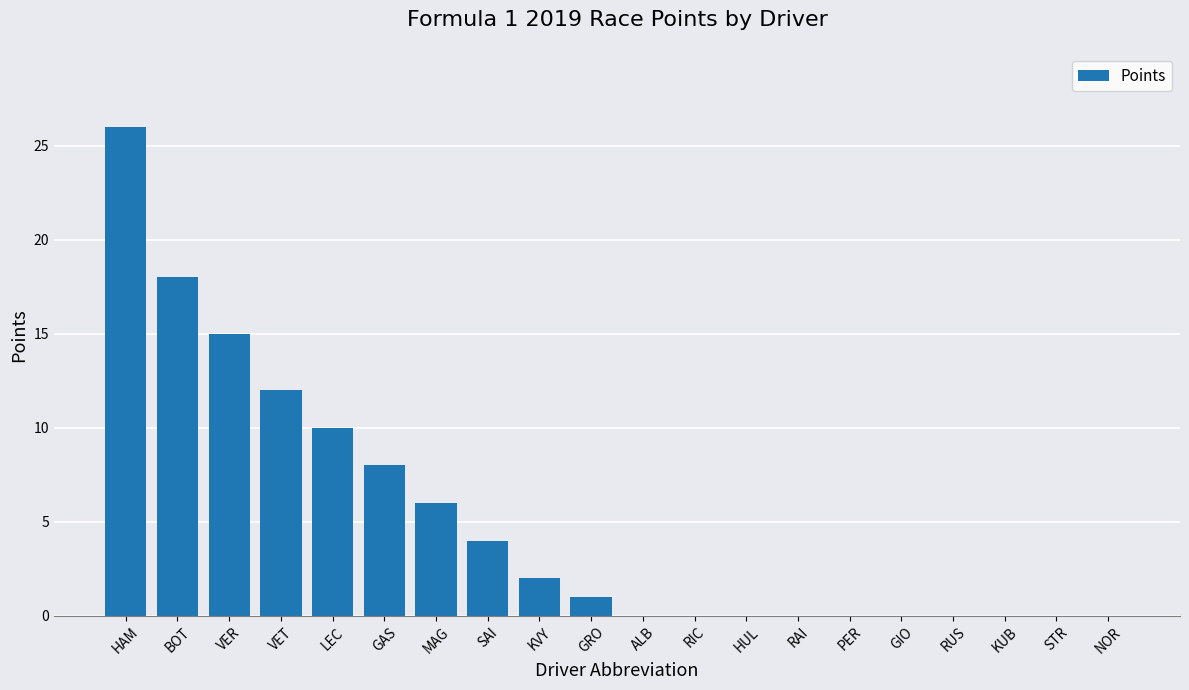

Is it true that the value at LEC is 10?

True